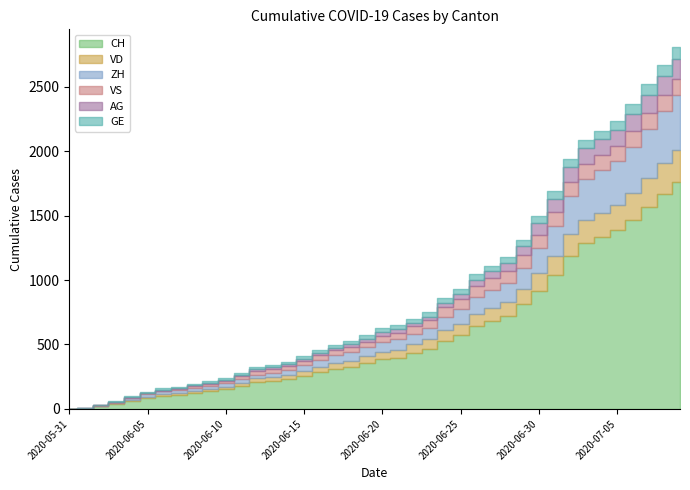

True or false: CH and ZH intersect in this chart.

False